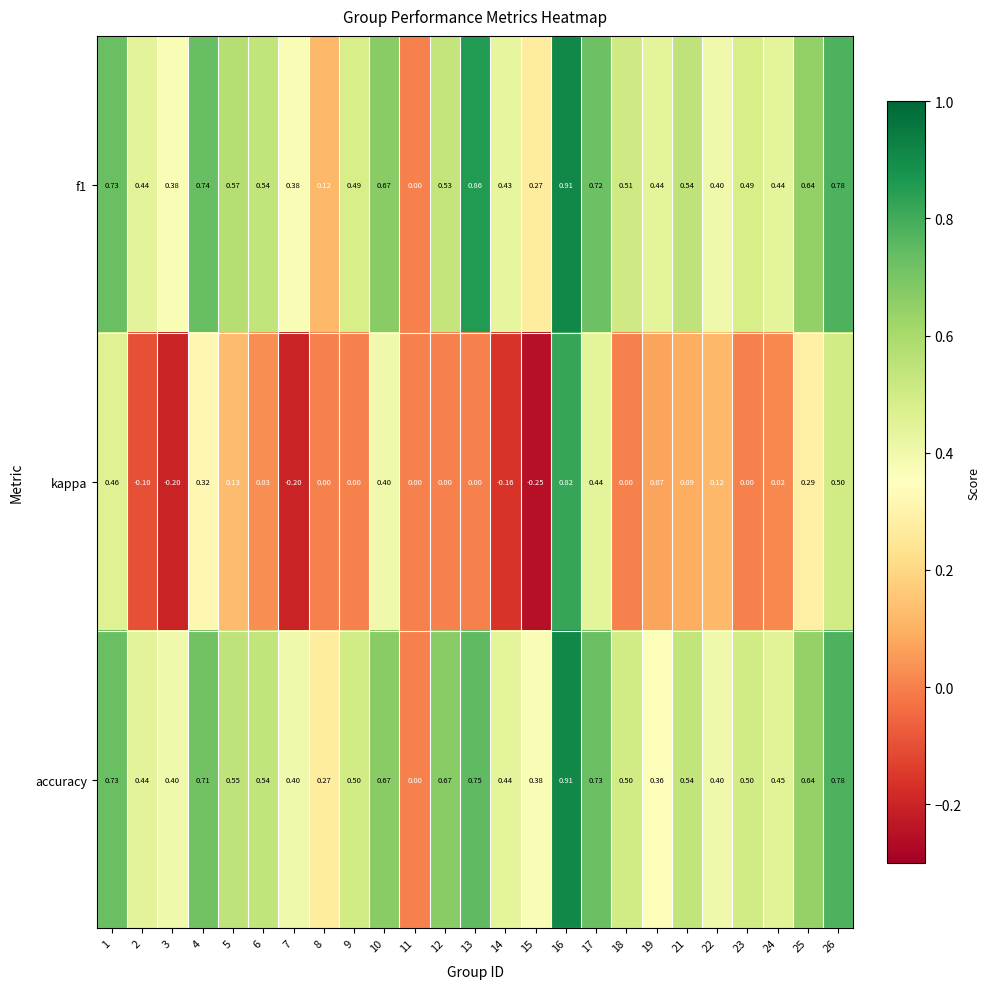

Is the value of f1 at 22 greater than the value of accuracy at 1?

No